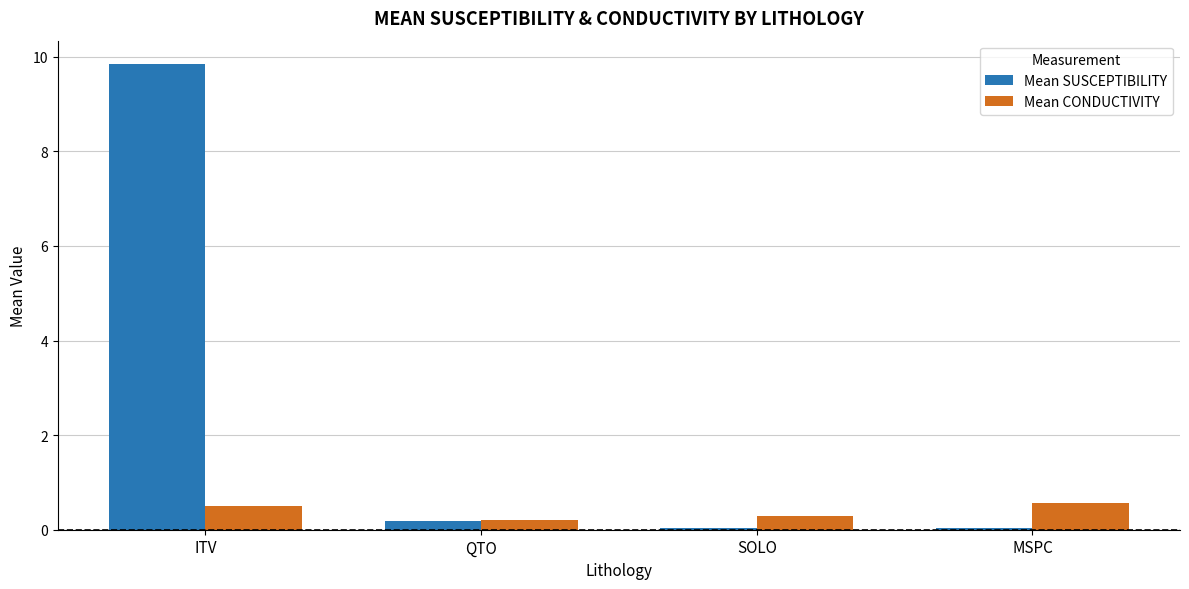

List the series in order of their peak value, lowest first.

Mean CONDUCTIVITY, Mean SUSCEPTIBILITY